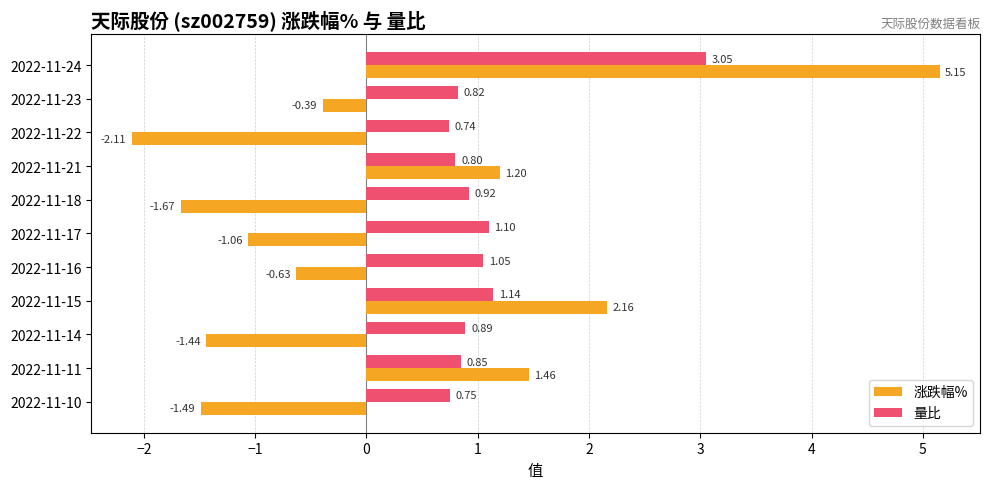

Rank the series at 2022-11-10 from highest to lowest value.

量比, 涨跌幅%